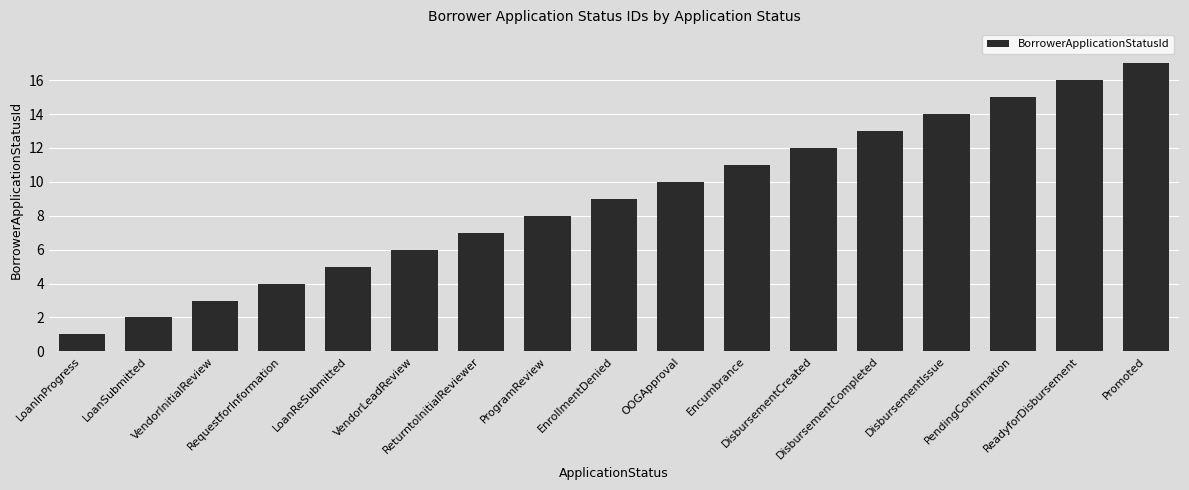

Does the chart contain stacked bars?

No